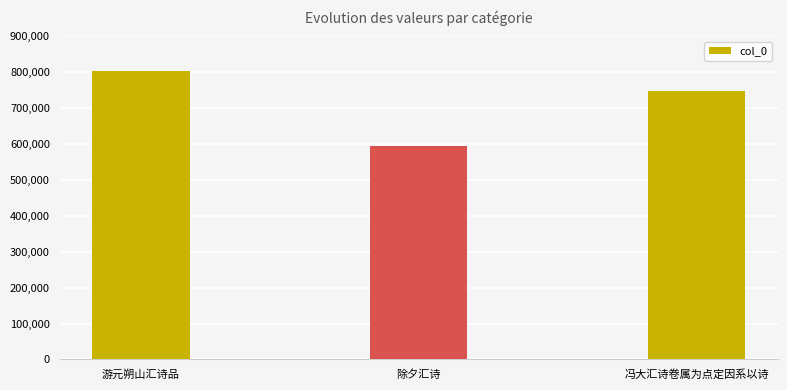

True or false: the data shows 367032 at 冯大汇诗卷属为点定因系以诗.

False